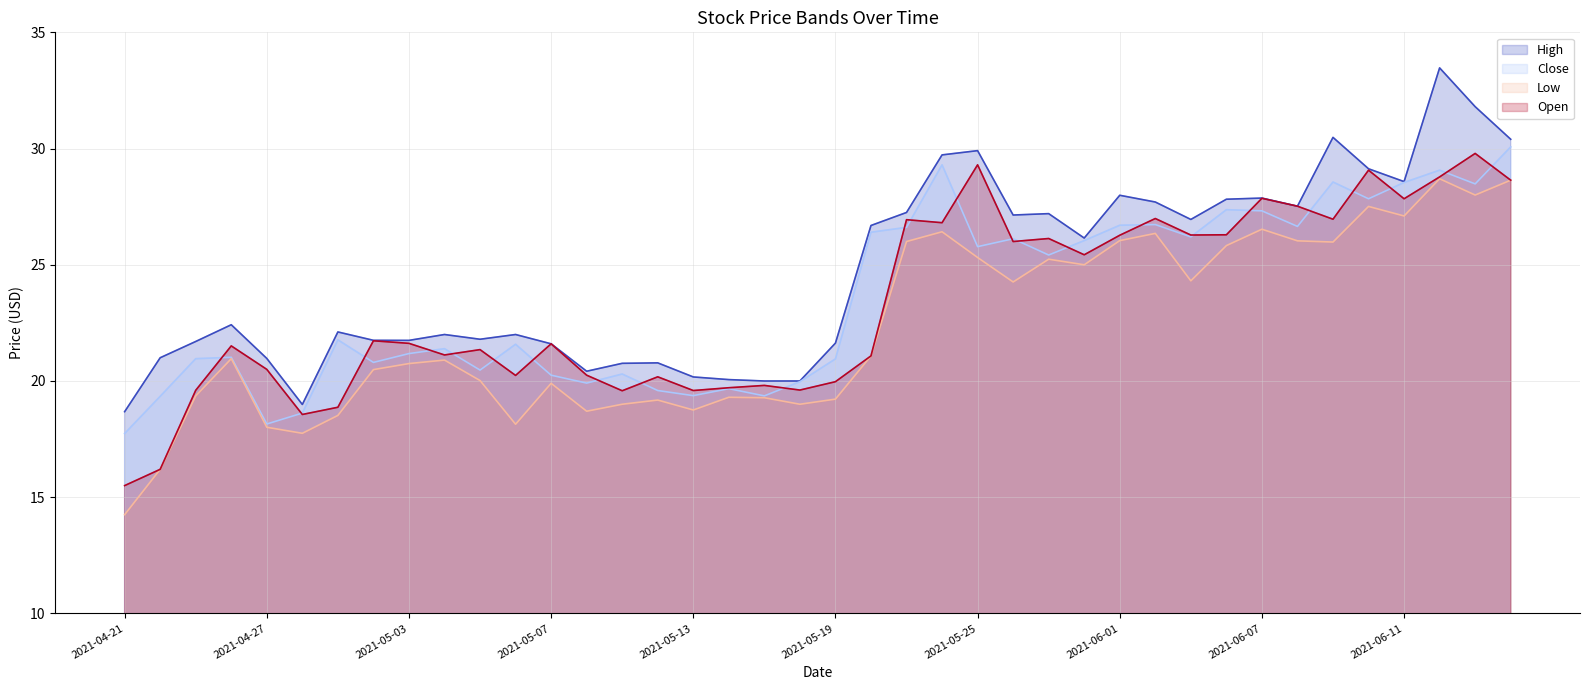

What is the average value of the Close series?

23.5